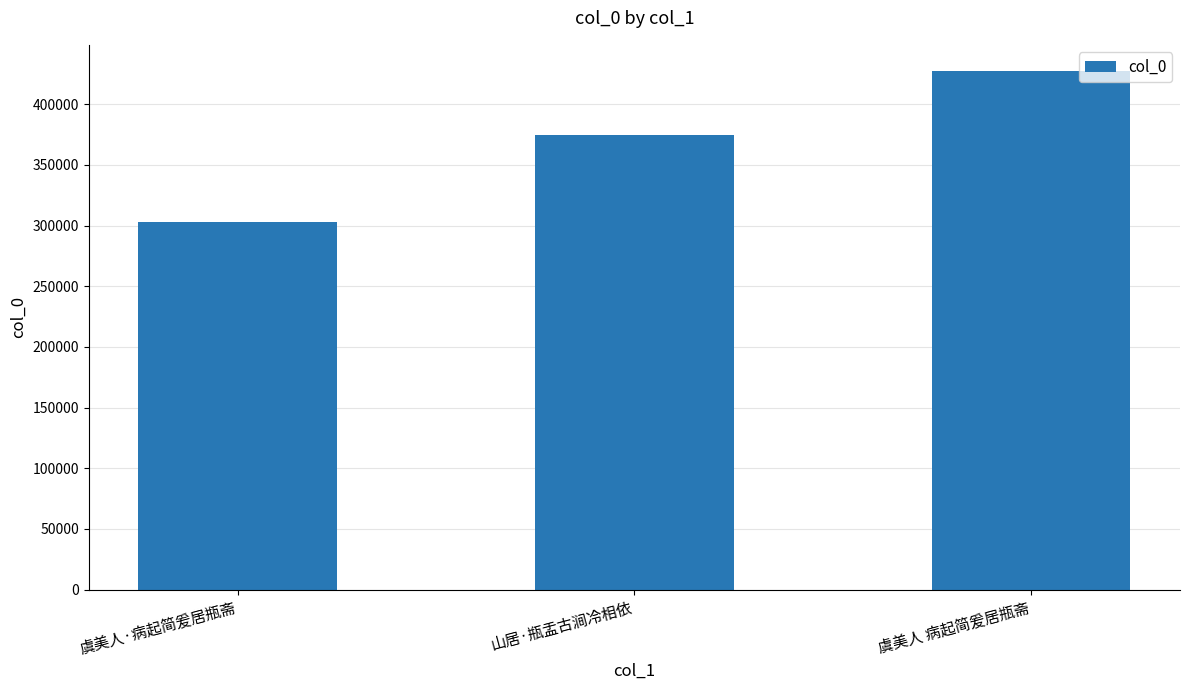

Rank the categories by value from lowest to highest.

虞美人·病起简爰居瓶斋, 山居·瓶盂古涧冷相依, 虞美人 病起简爰居瓶斋